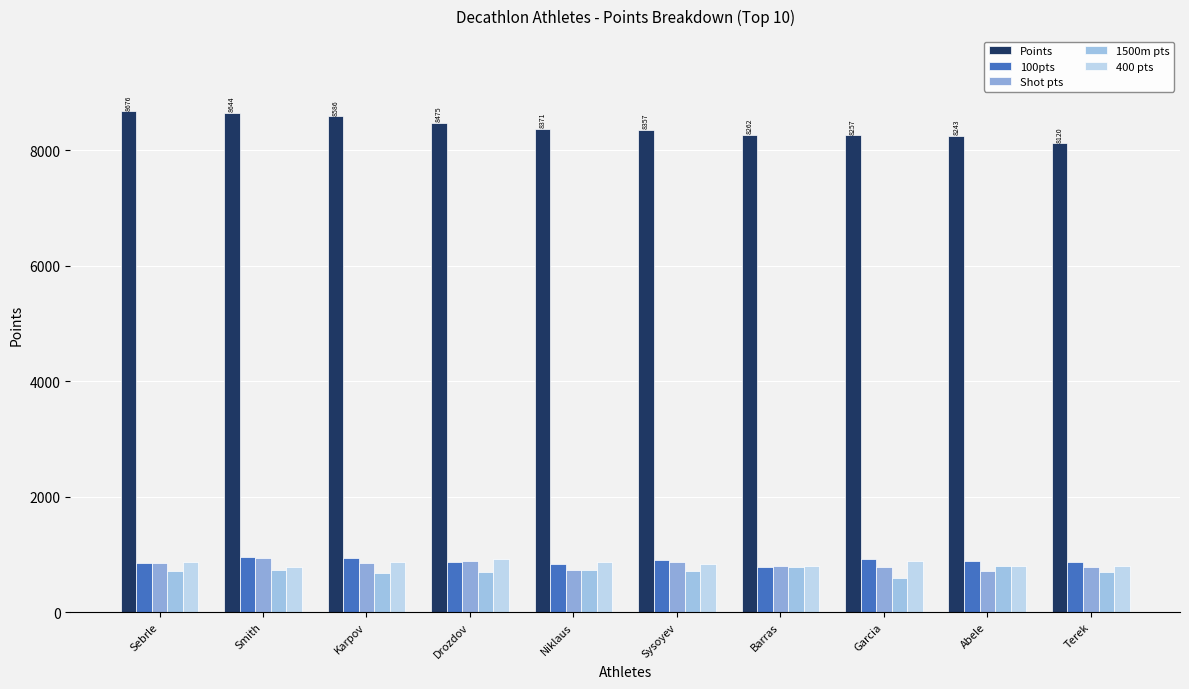

What is the difference between the second highest and second lowest values in the 1500m pts series?

91